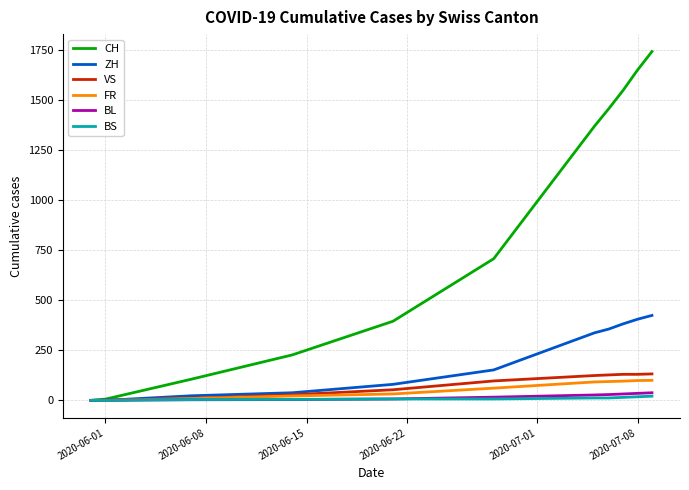

What is the maximum value for BS?

21